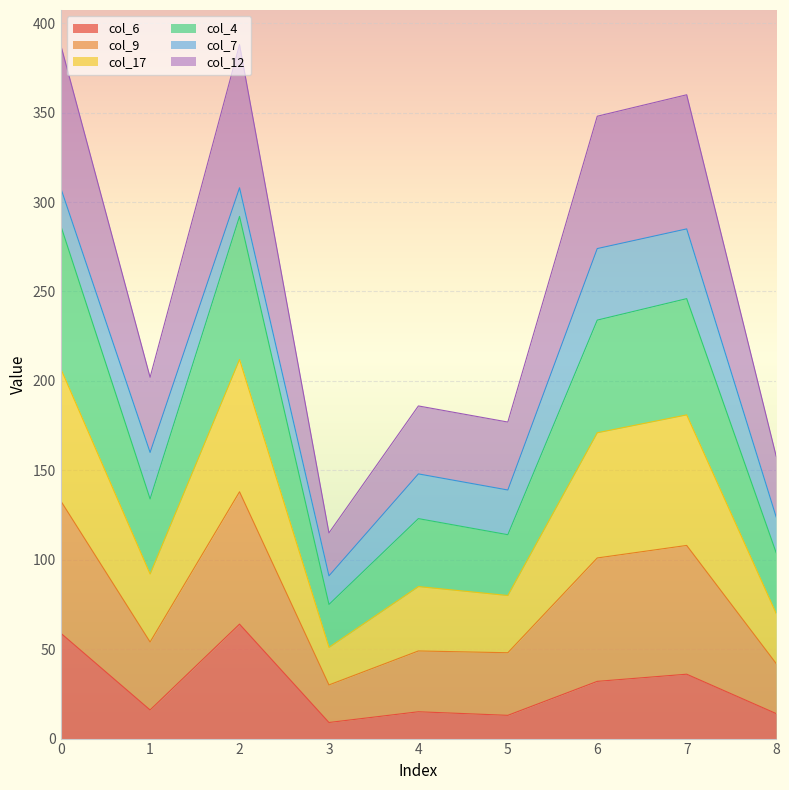

What is the total value across all series at 0?

388